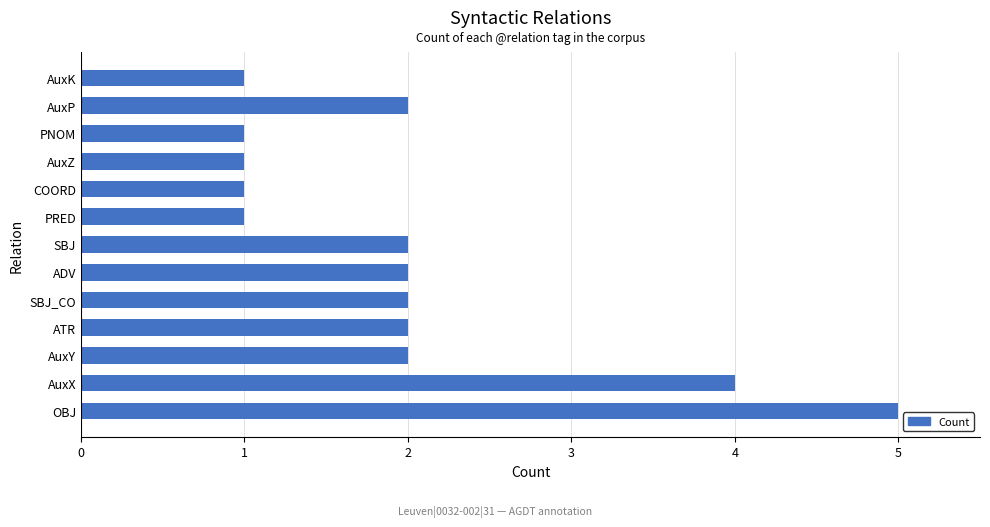

True or false: the data shows 2 at PRED.

False